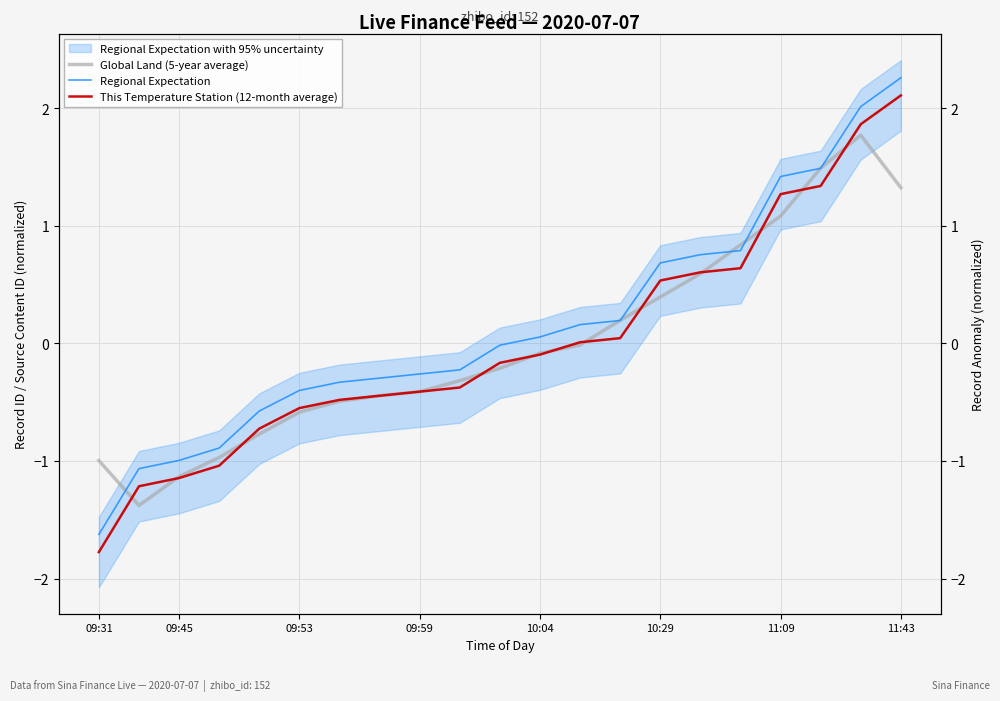

What is the value of the Global Land (5-year average) point at the 6th from the left?

-0.6